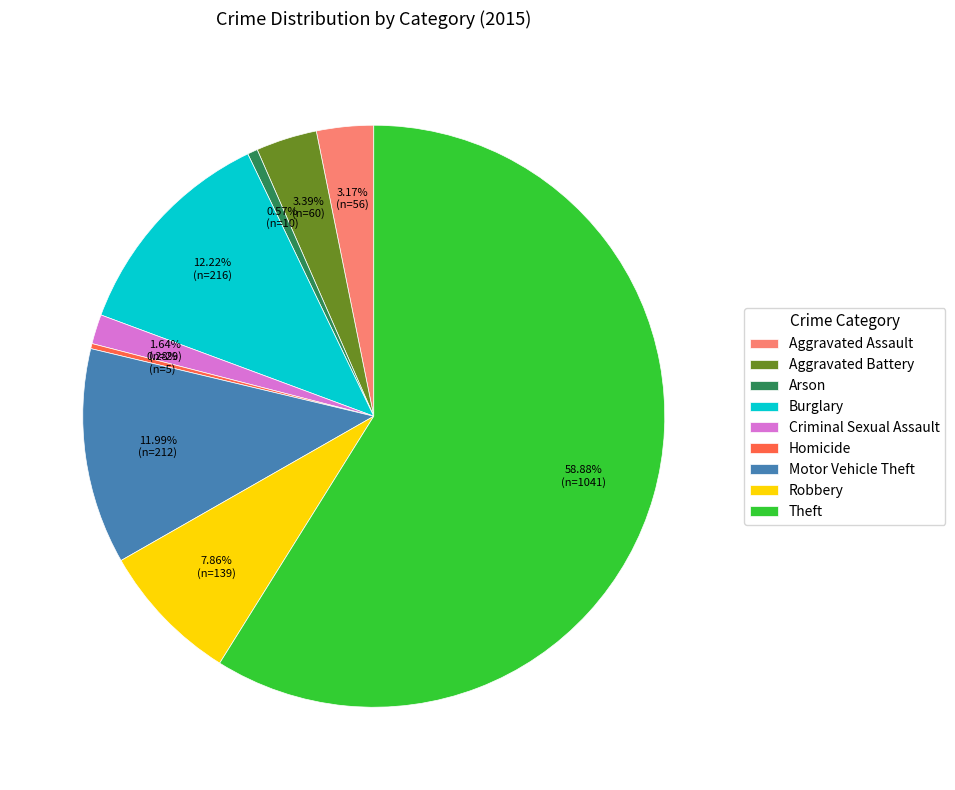

How many slices are in this pie chart?

9